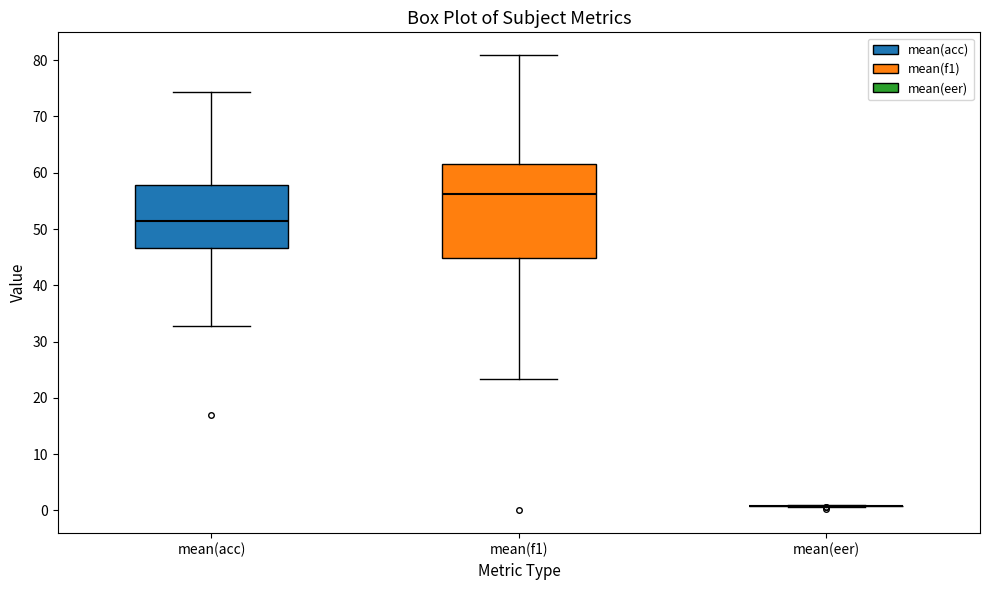

Reading left to right, read every box against the y-axis: the position of its median line, the range the box covers, and the ends of its whiskers. The values are not printed on the chart, so give them approximately, as read against the axis.

mean(acc): median 51, box 47 to 58, whiskers 33 to 74
mean(f1): median 56, box 45 to 62, whiskers 23 to 81
mean(eer): box collapsed to a line at 1, whiskers 1 to 1